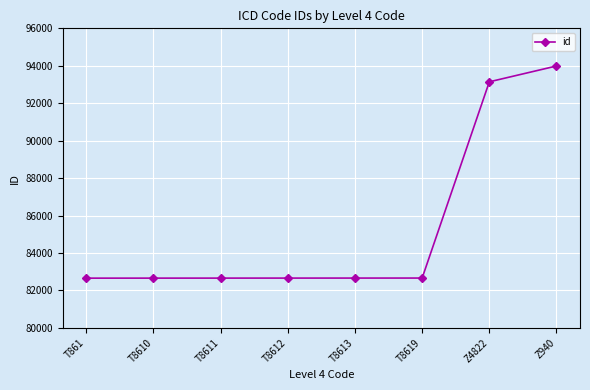

What is the change in value from Z4822 to Z940?

+845